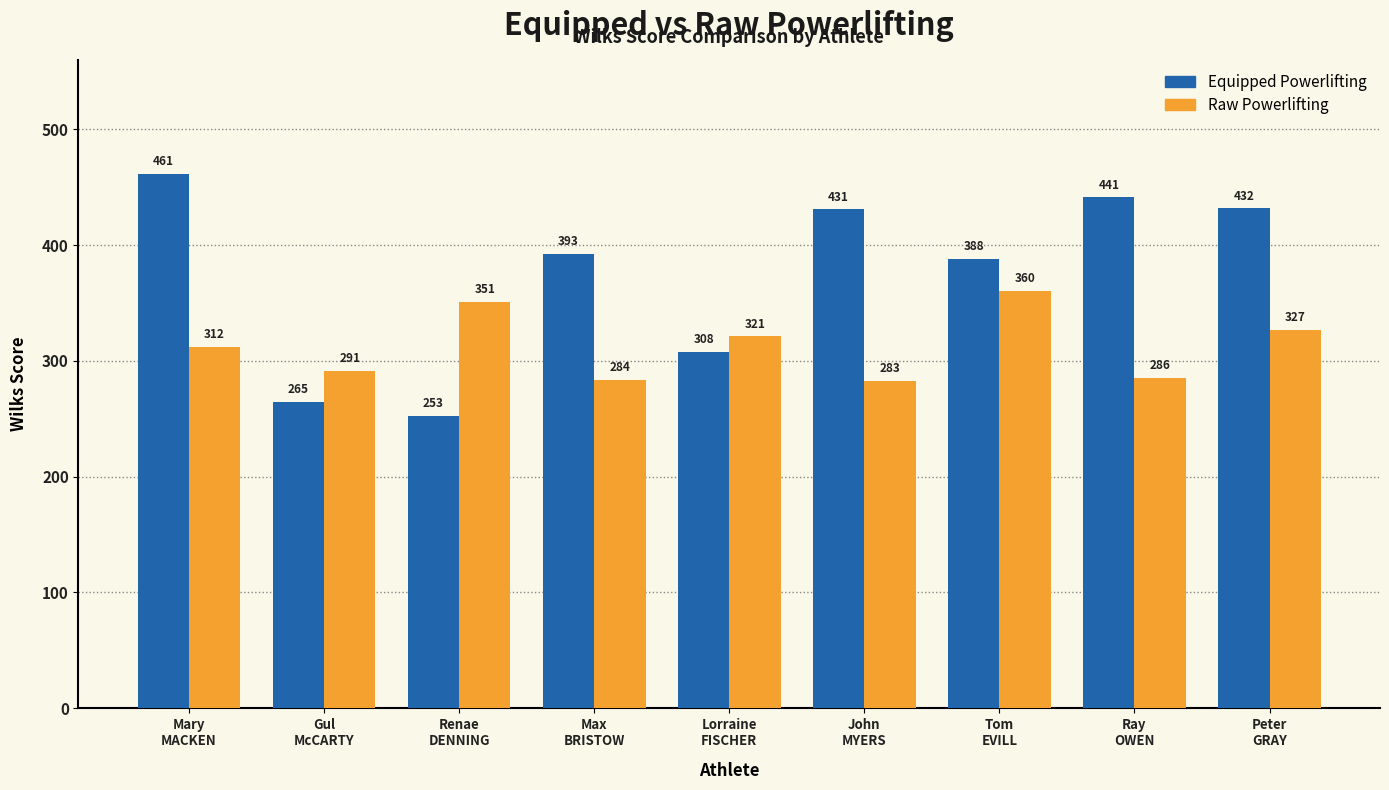

How many bars are there in total?

18